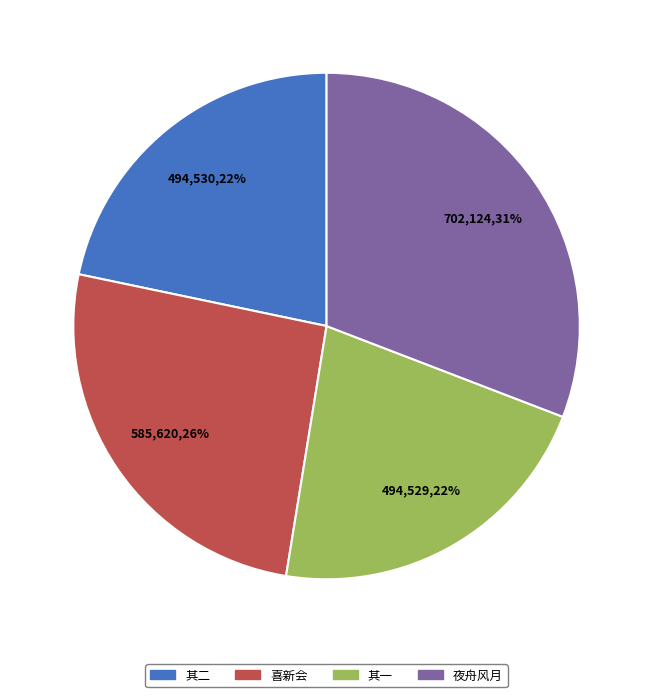

Do 其二 and 喜新会 together represent more than half of the pie?

No